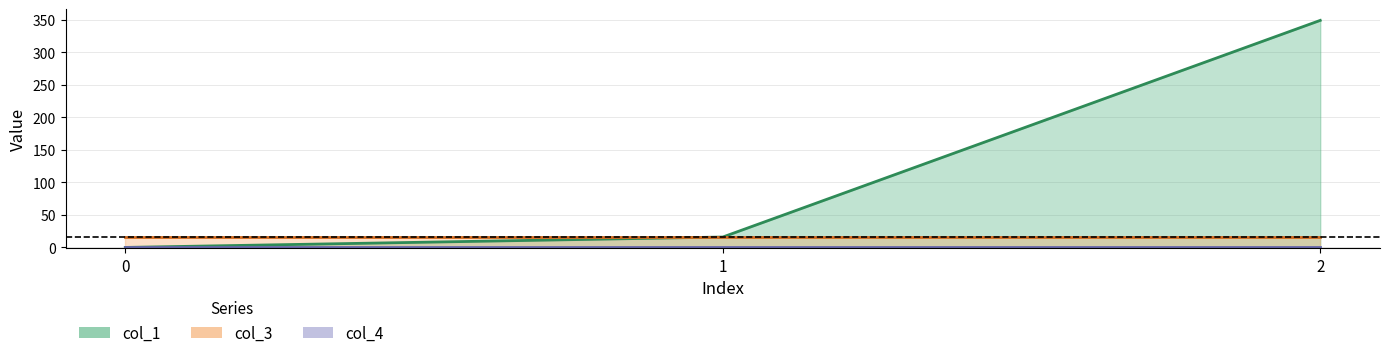

Is it true that col_4 equals 0.0 at 1?

True